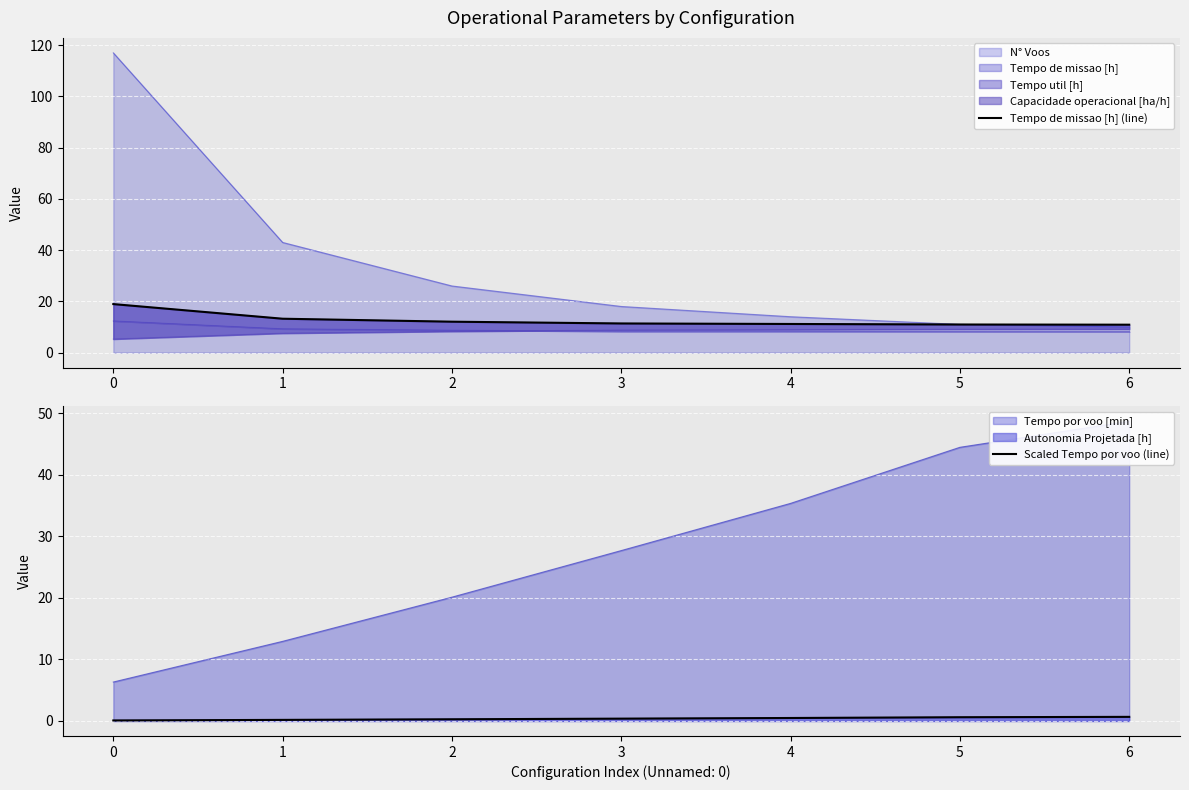

True or false: Tempo de missao [h] (line) and Scaled Tempo por voo (line) intersect in this chart.

False